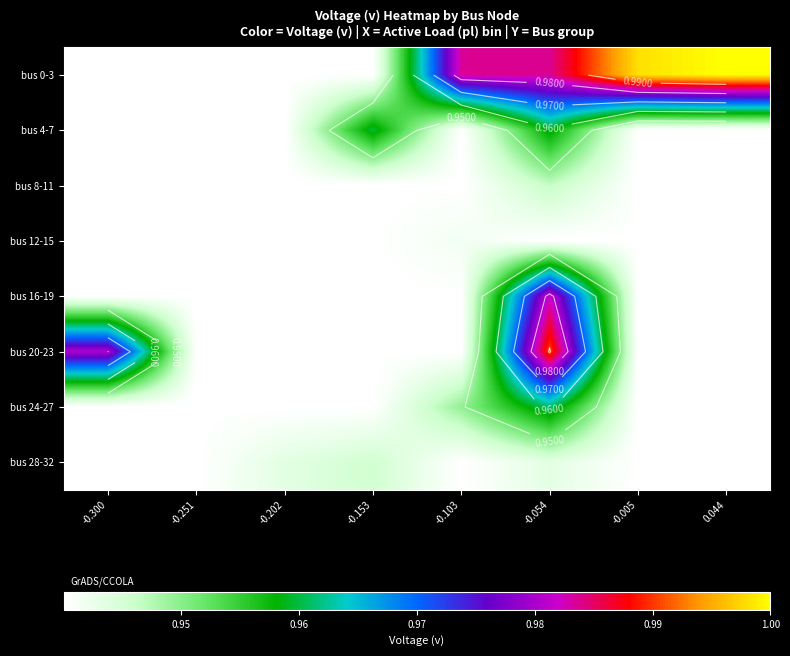

Which series has the widest spread of values?

bus 0-3